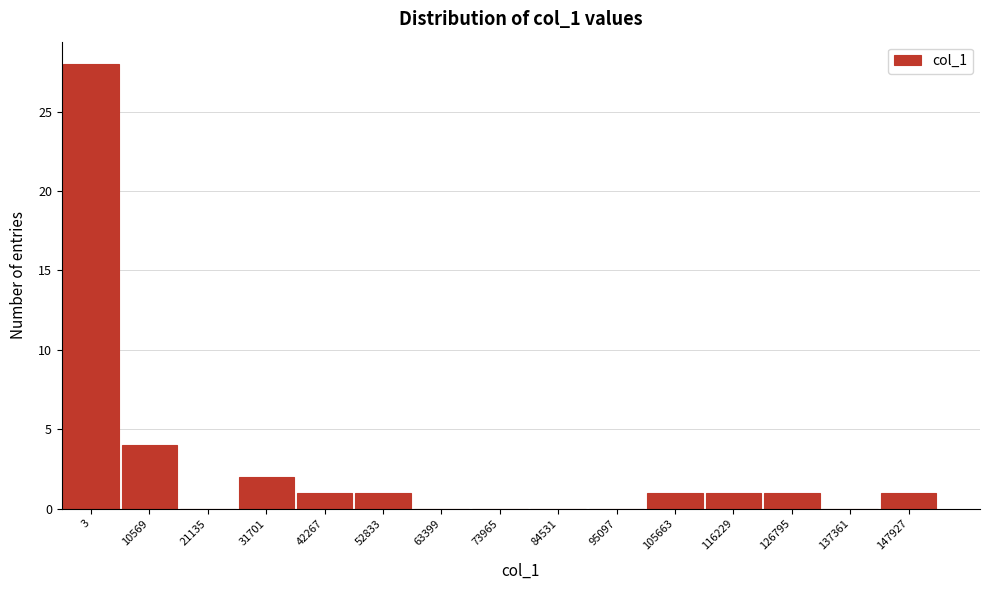

Reading right to left, extract all data points from this chart.

147927=1	137361=0	126795=1	116229=1	105663=1	95097=0	84531=0	73965=0	63399=0	52833=1	42267=1	31701=2	21135=0	10569=4	3=28